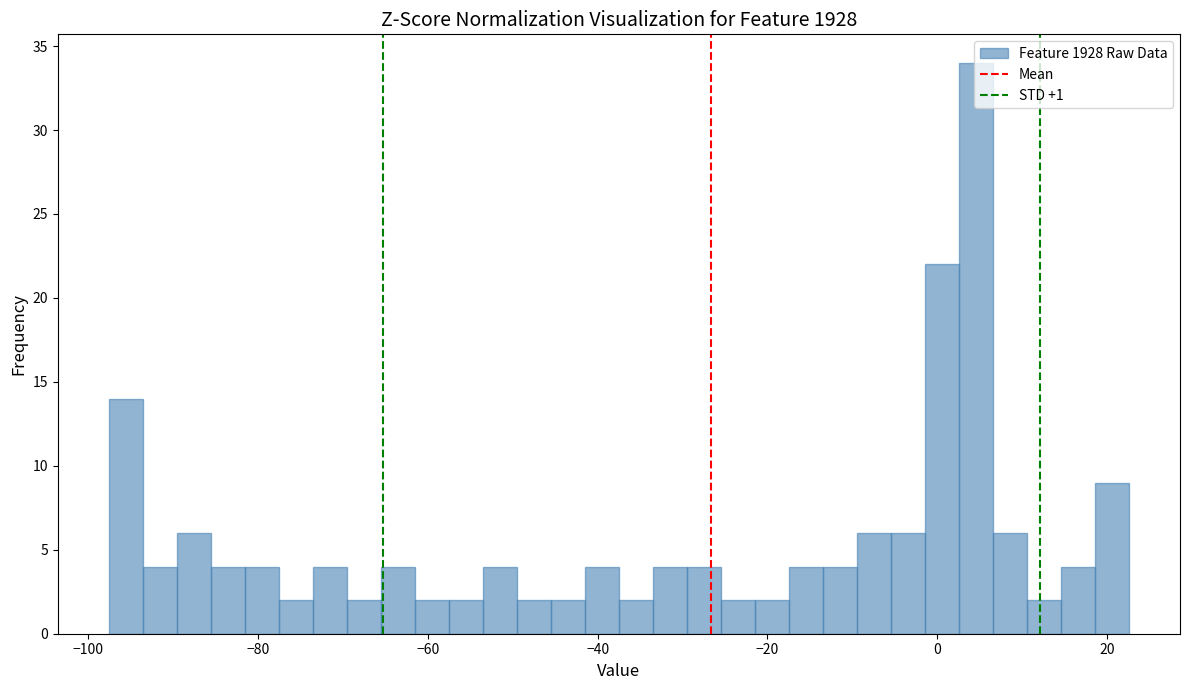

Around what value on the x-axis is the tallest bar? Give the approximate position of its centre, as read against the axis.

4